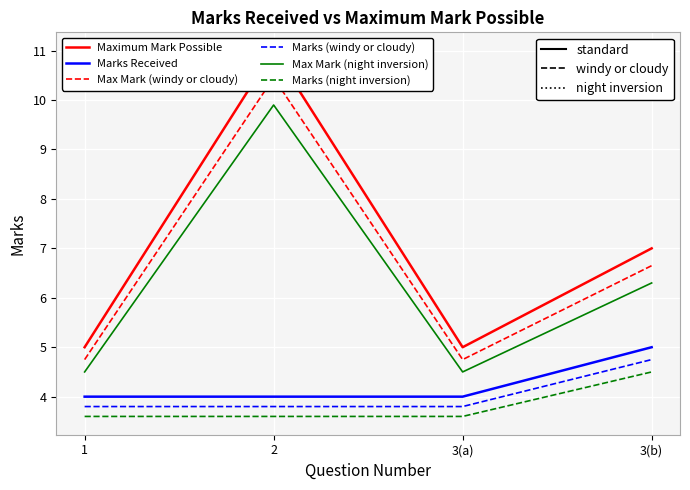

Which category has the highest value across all series?

2